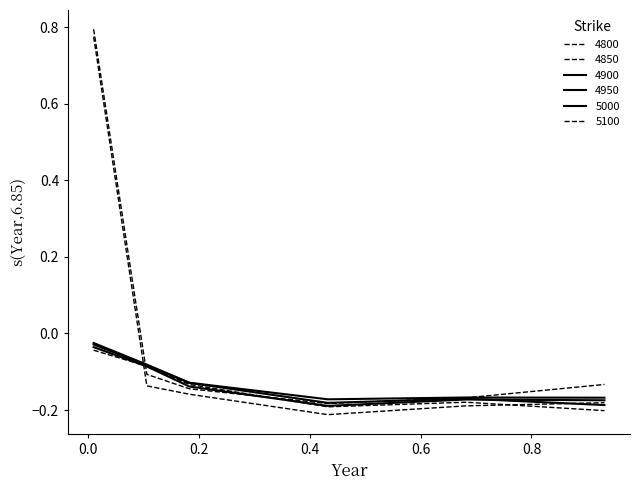

How many series are shown in this chart?

6